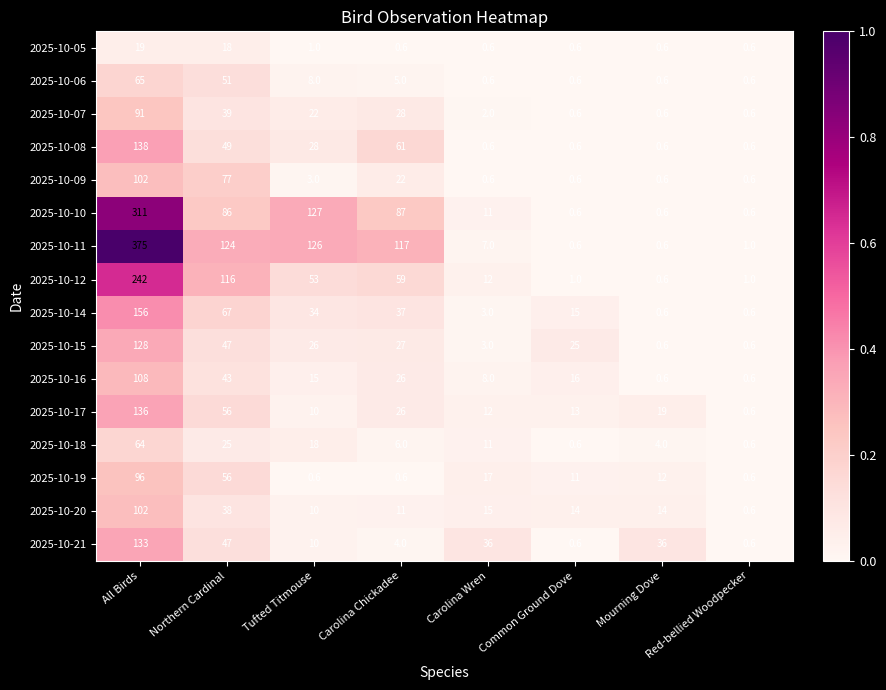

What is the greatest value displayed?

375.0